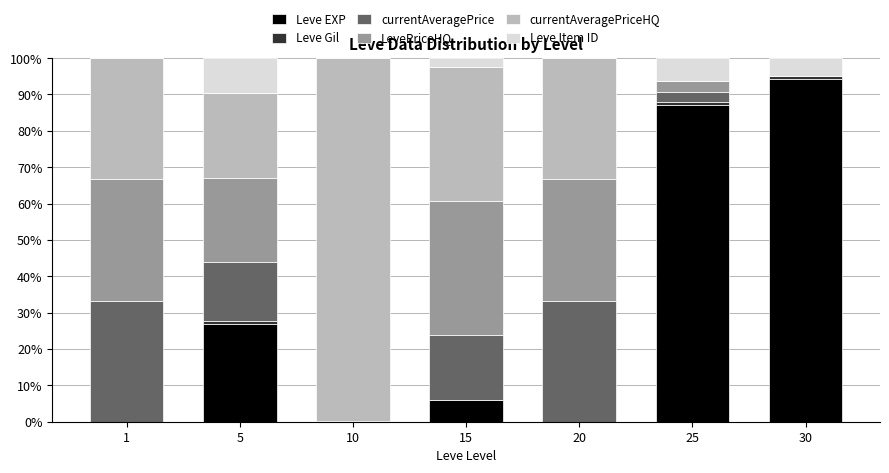

How many values in the Leve EXP series exceed 6?

4